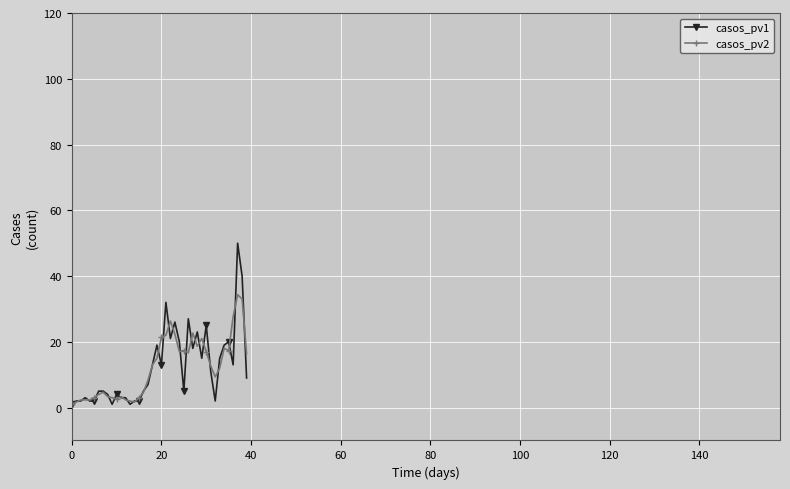

How many categories are shown in the chart?

40